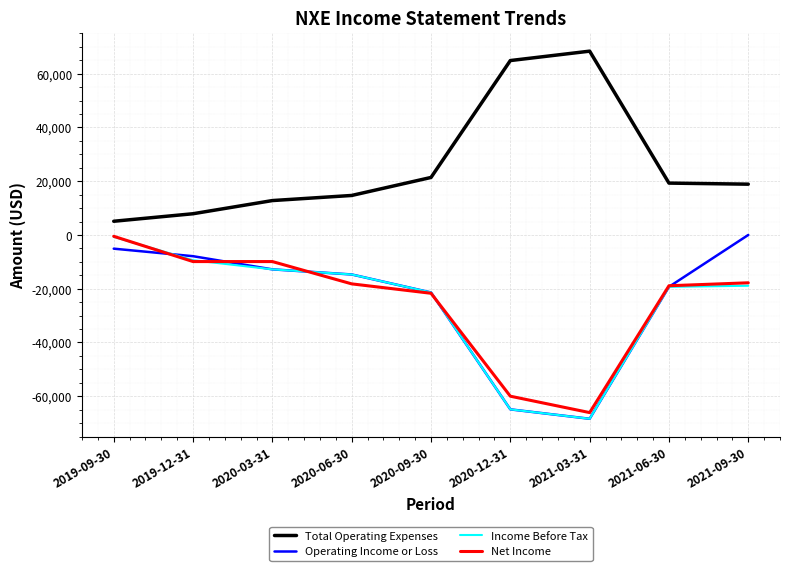

True or false: Income Before Tax has more than 2 points higher than both neighbors.

False